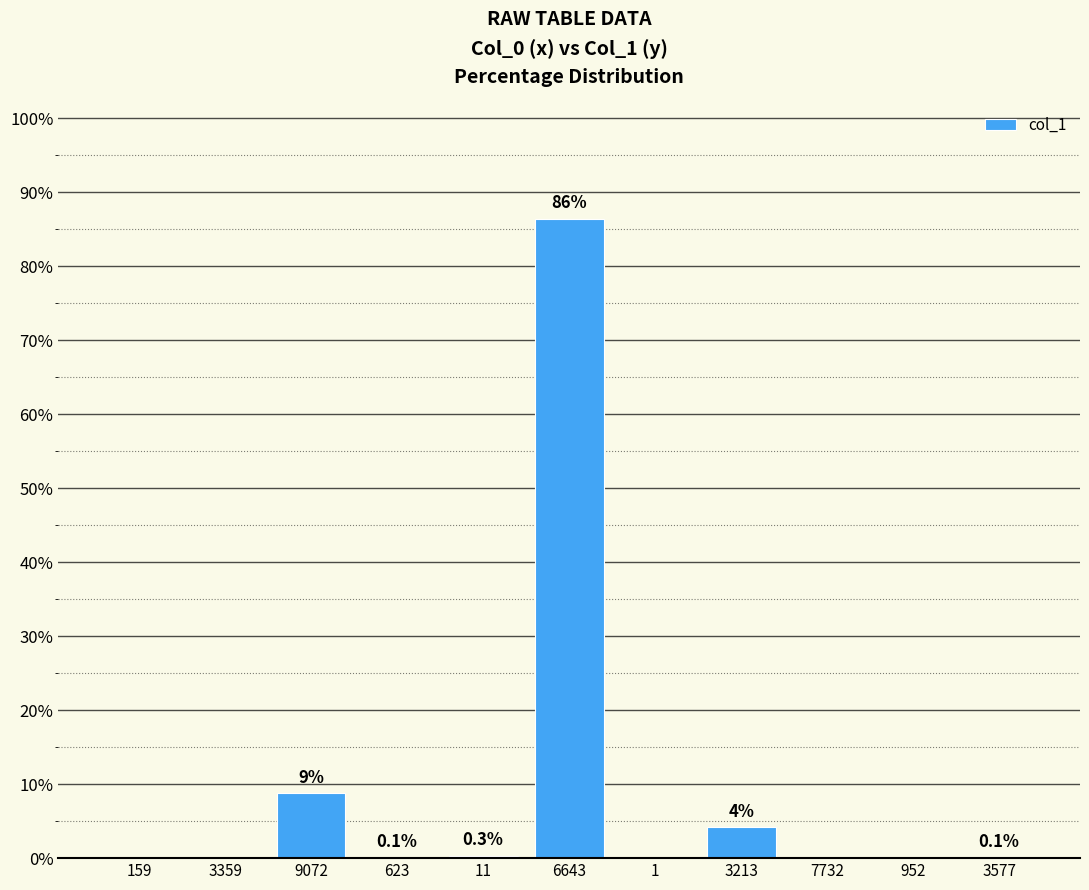

Which category has the highest value across all series?

6643